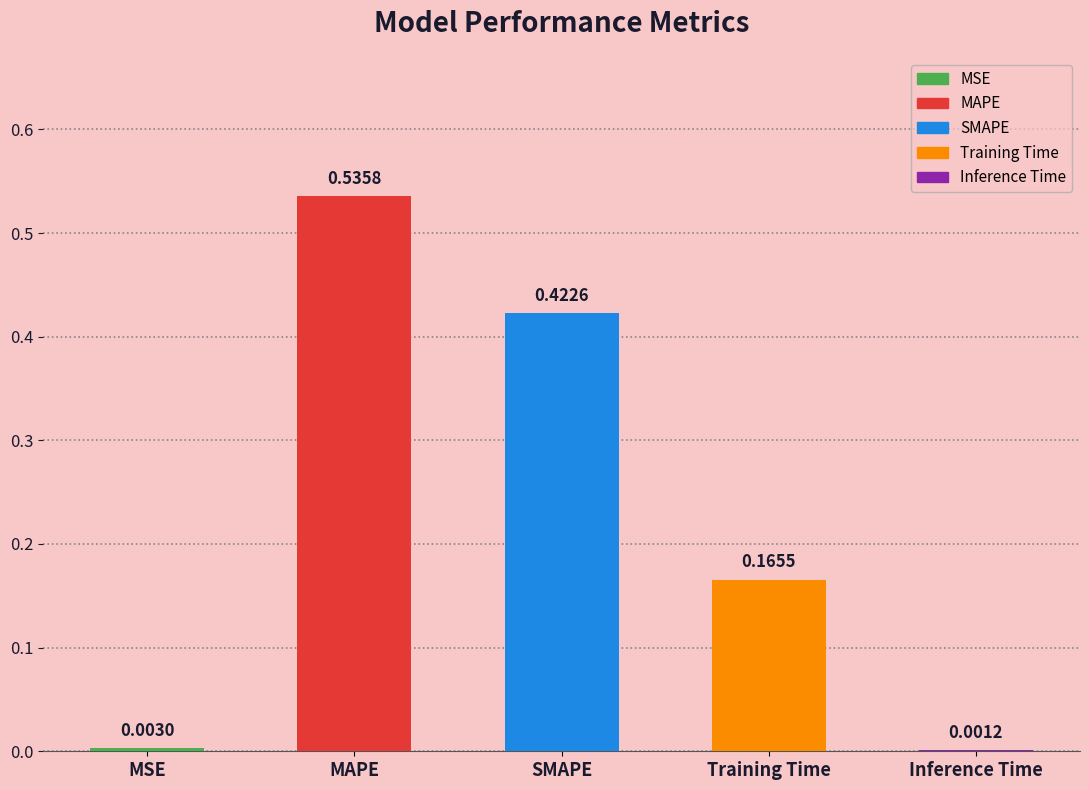

At which label is the value closest to 0?

Inference Time